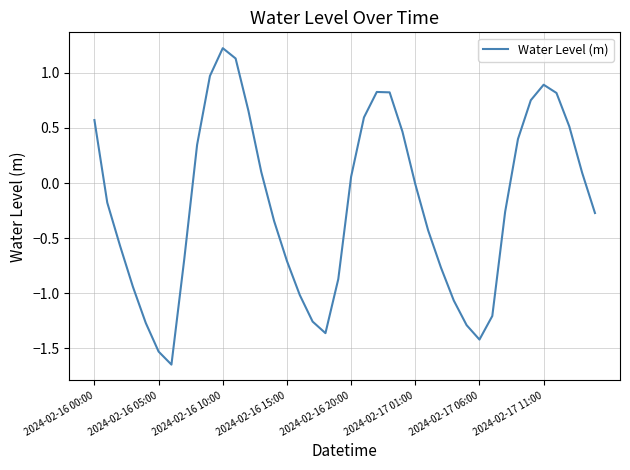

What is the greatest value displayed?

1.2